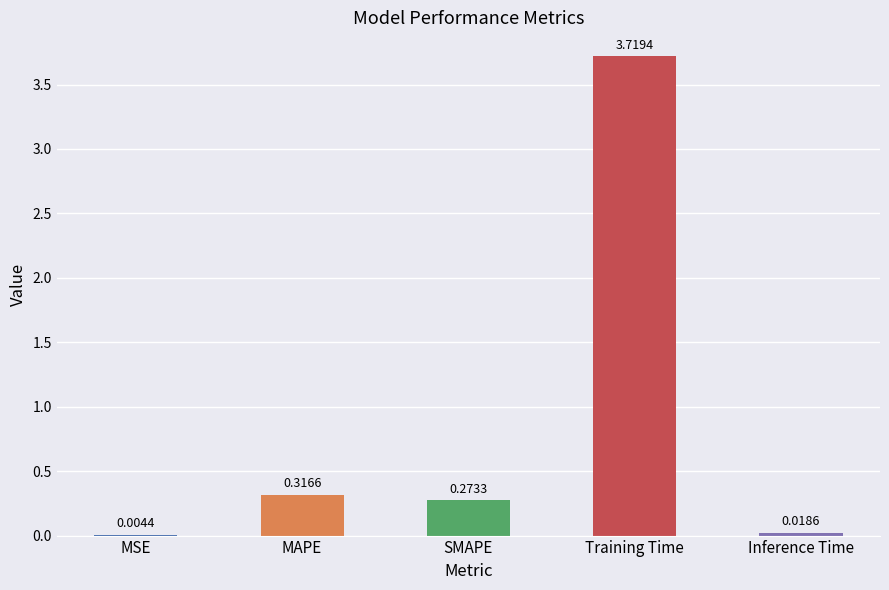

At which label is the value closest to 1?

MAPE